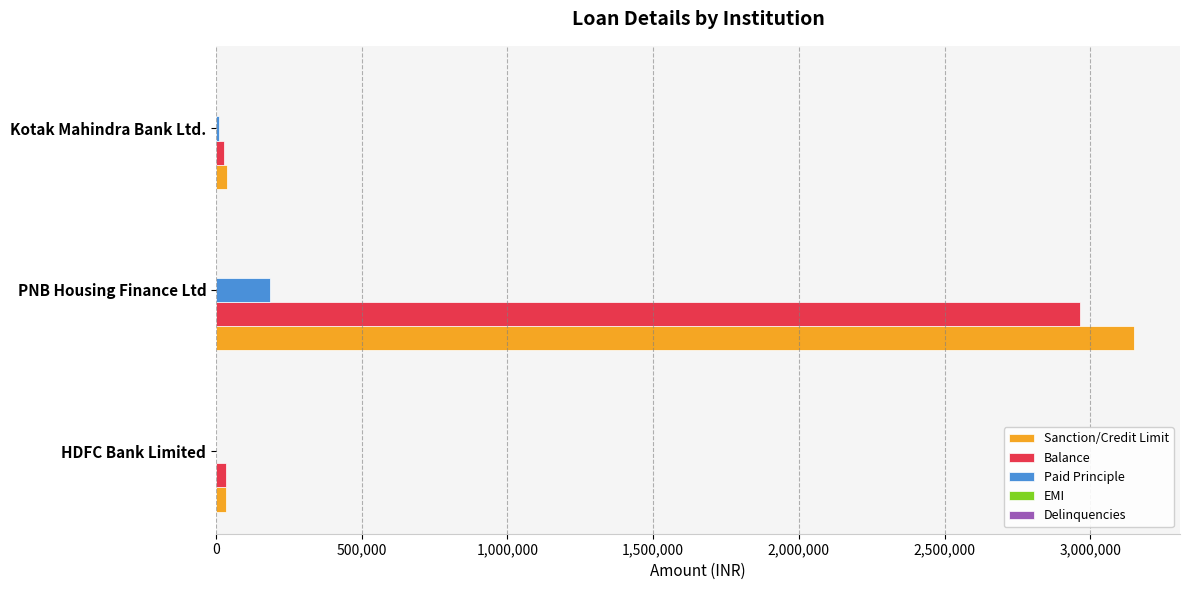

Which label corresponds to the largest value in the chart?

PNB Housing Finance Ltd